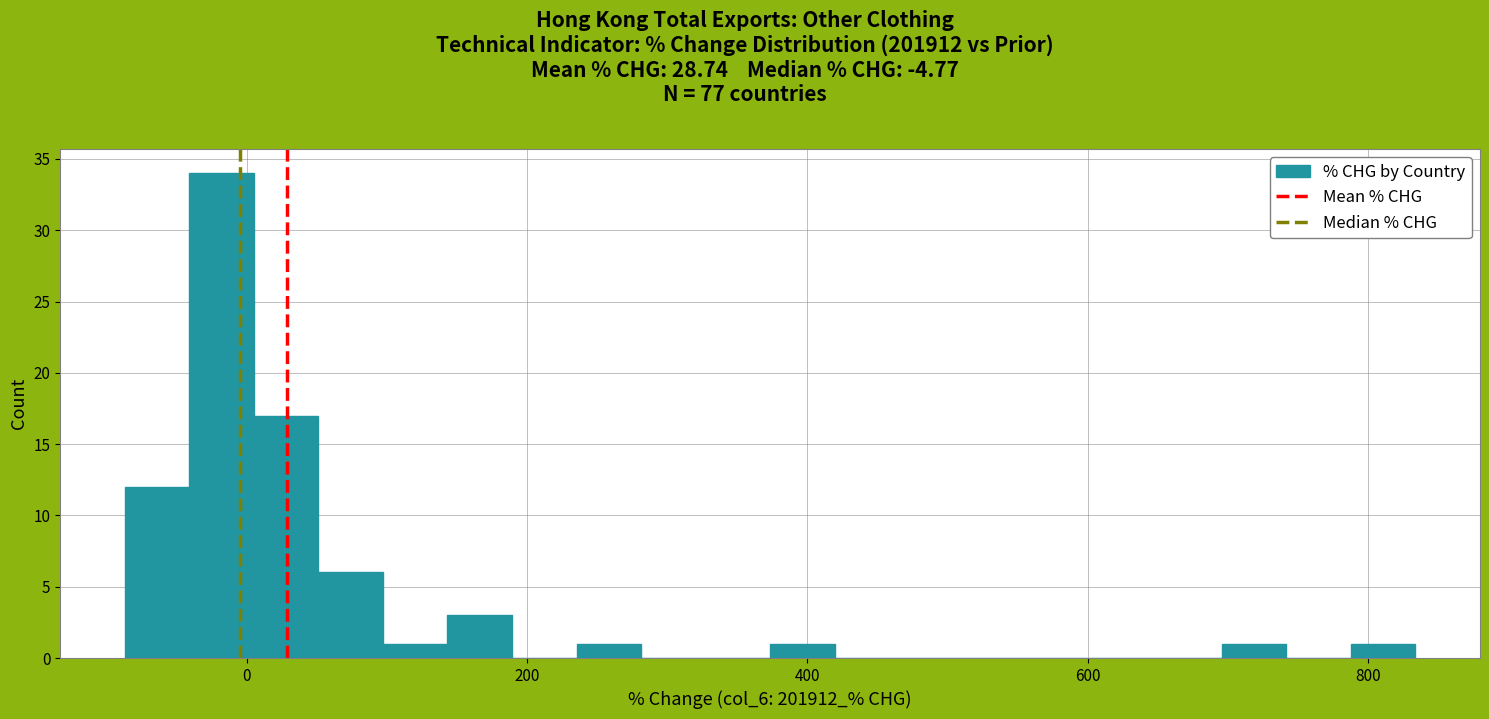

Read against the x-axis, roughly where is the centre of the tallest bar?

-20